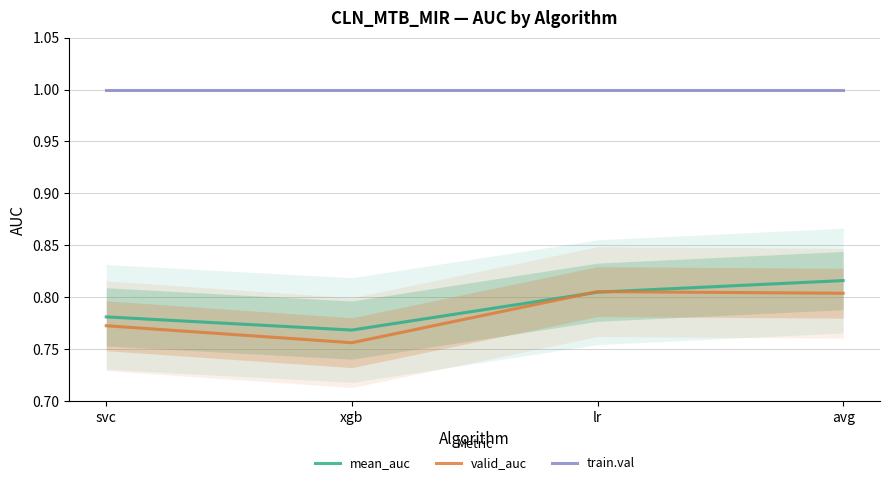

Is it true that mean_auc equals 0.8 at lr?

True